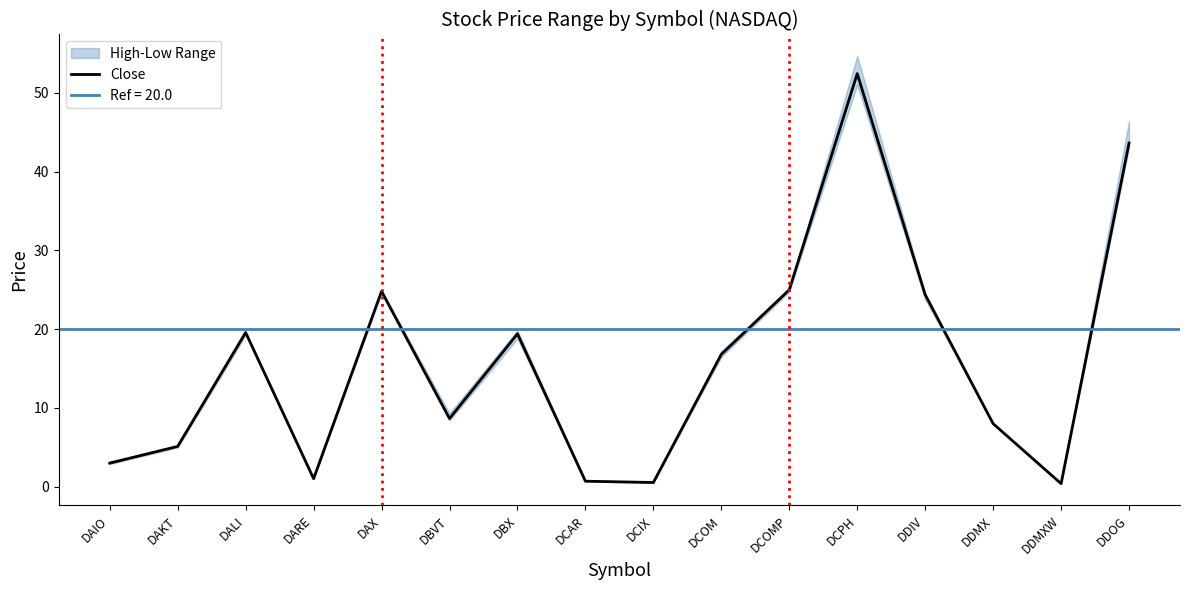

Rank the categories by value from highest to lowest.

DCPH, DDOG, DCOMP, DAX, DDIV, DALI, DBX, DCOM, DBVT, DDMX, DAKT, DAIO, DARE, DCAR, DCIX, DDMXW